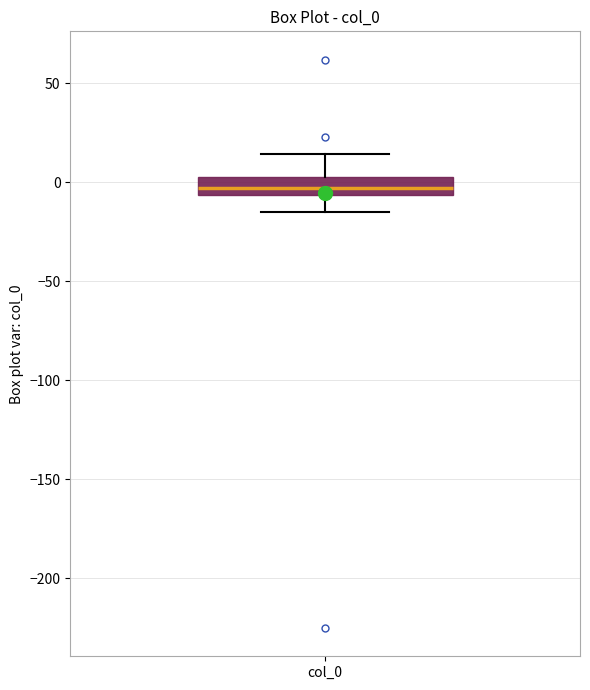

Where does the upper whisker of the box for col_0 end on the y-axis? The values are not printed on the chart, so give them approximately, as read against the axis.

15